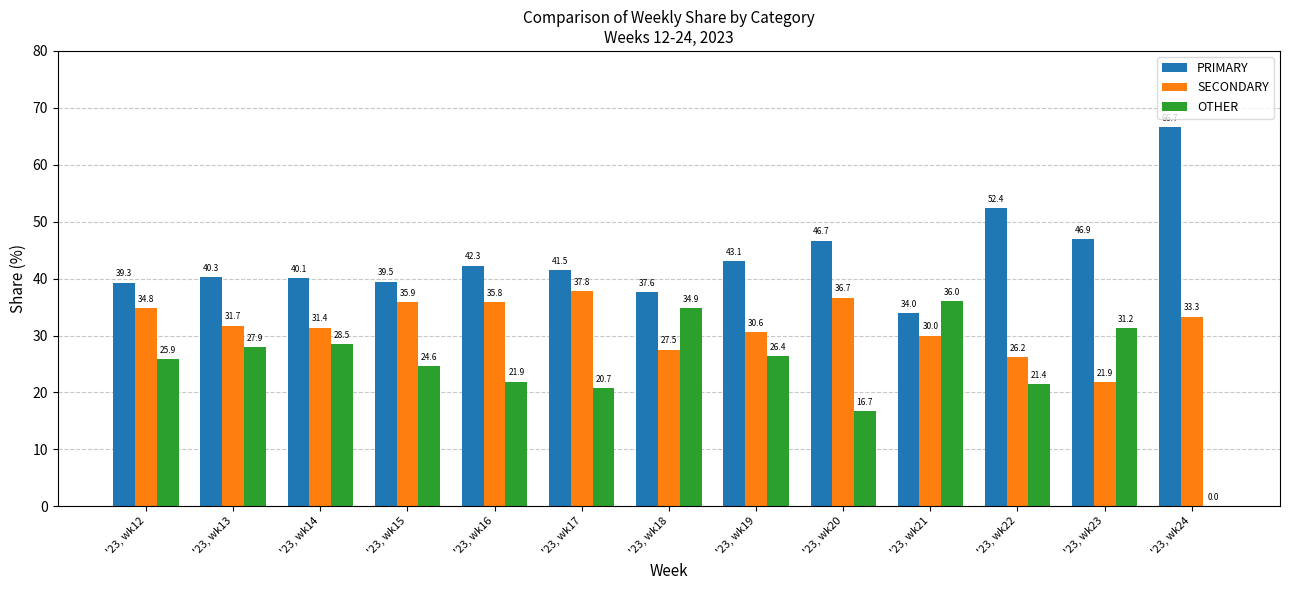

What is the sum of the PRIMARY values at '23, wk13 and '23, wk23?

87.2